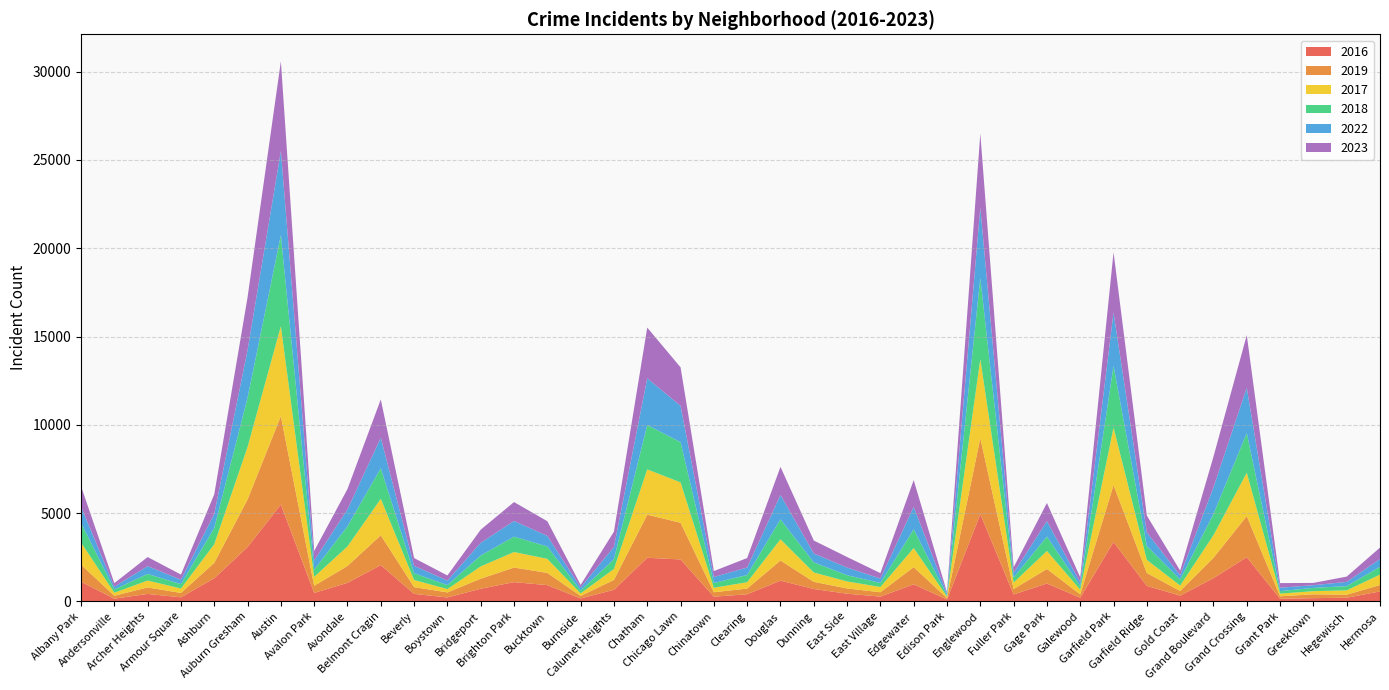

Reading left to right, what are all the values shown in this chart?

2016: 1110	151	419	227	1308	3071	5481	475	1046	2053	421	219	714	1086	917	164	653	2467	2372	262	401	1173	698	432	267	965	103	4938	389	1008	205	3360	876	323	1313	2500	146	180	204	559
2019: 968	166	368	249	872	2700	5008	405	957	1687	385	287	568	828	694	142	561	2441	2079	253	322	1140	406	298	248	972	77	4310	308	825	189	3226	728	261	1153	2328	138	220	171	365
2017: 1252	171	391	250	1053	2973	5096	508	1107	2066	403	188	697	879	795	145	620	2566	2288	253	360	1201	531	397	296	1082	87	4471	365	1019	265	3257	743	311	1281	2456	154	176	246	589
2018: 1117	184	374	248	924	2787	5163	401	1142	1737	386	224	616	870	704	160	554	2513	2280	273	409	1131	571	354	230	1063	75	4608	289	817	202	3486	789	342	1205	2249	141	185	240	443
2022: 926	157	440	251	797	2698	4761	522	953	1720	414	258	722	888	599	175	698	2650	2055	338	422	1379	504	433	250	1269	99	3981	263	871	210	3034	766	236	1503	2566	192	154	240	441
2023: 1144	202	516	292	1107	2993	5082	542	1158	2173	442	289	741	1072	831	146	863	2869	2181	335	539	1594	735	597	307	1515	72	4185	314	1032	286	3407	953	268	1739	2979	261	129	300	647